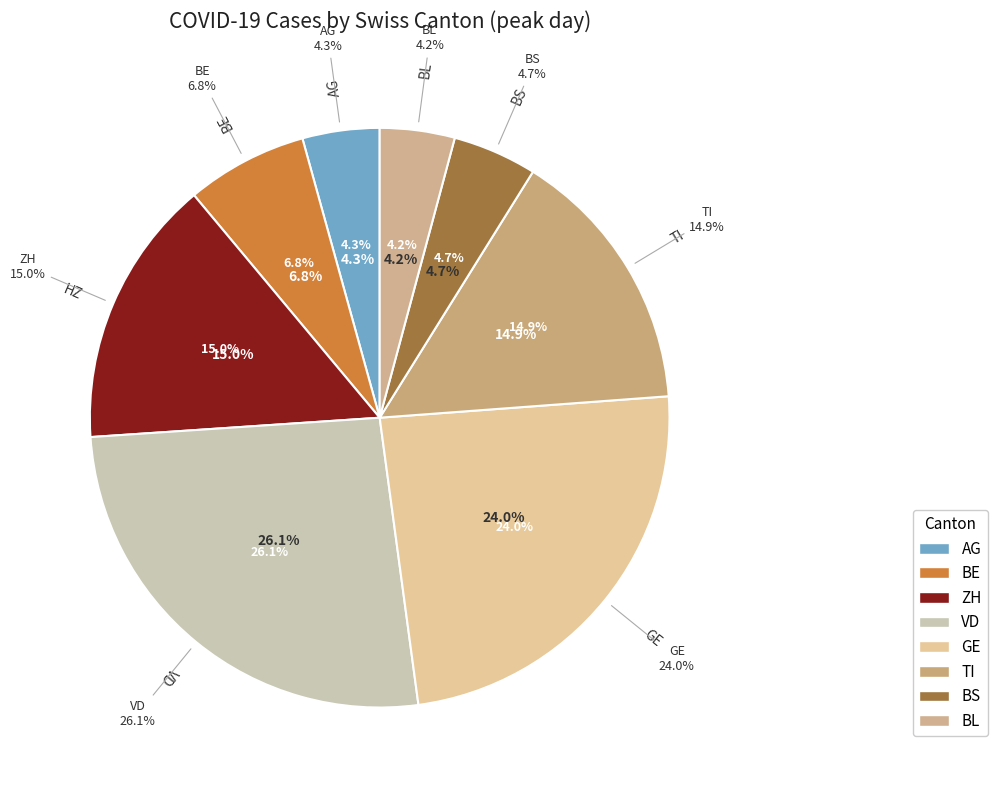

How many slices are in this pie chart?

8